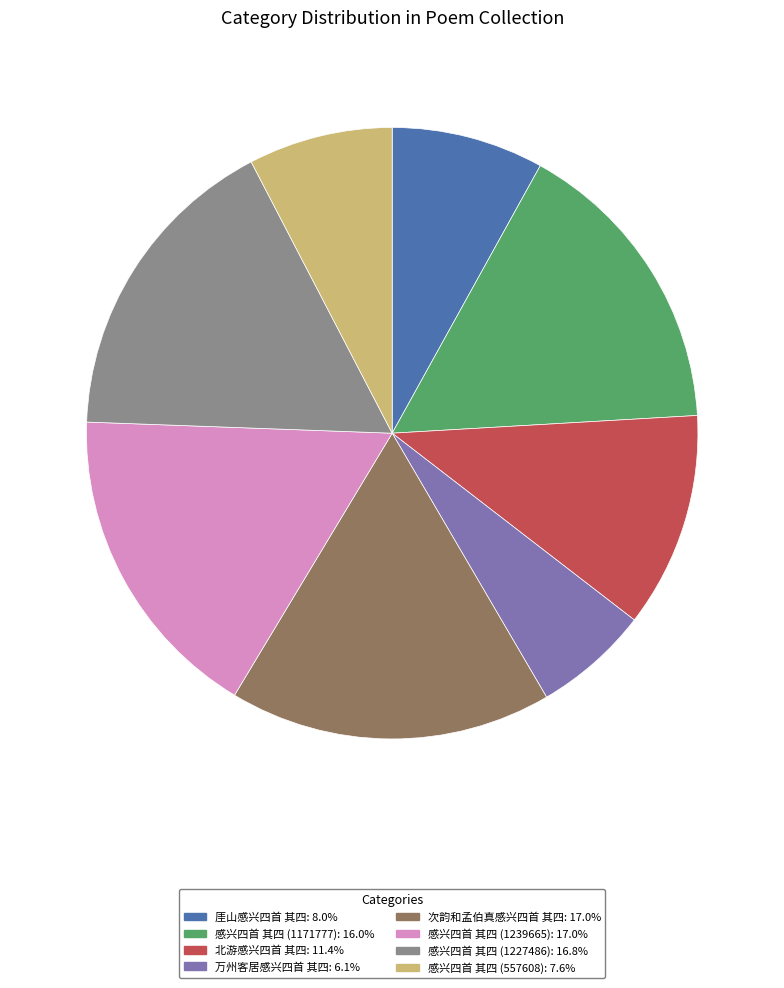

Is 次韵和孟伯真感兴四首 其四 the majority of the pie?

No